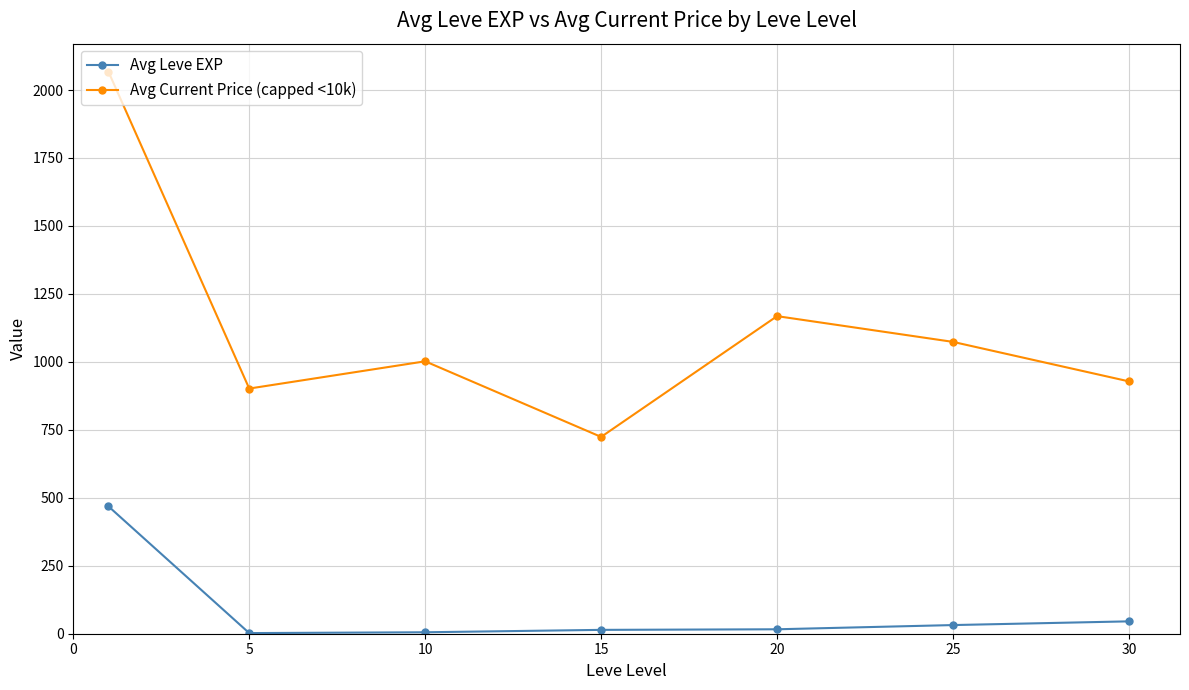

List the series in order of their peak value, highest first.

Avg Current Price (capped <10k), Avg Leve EXP